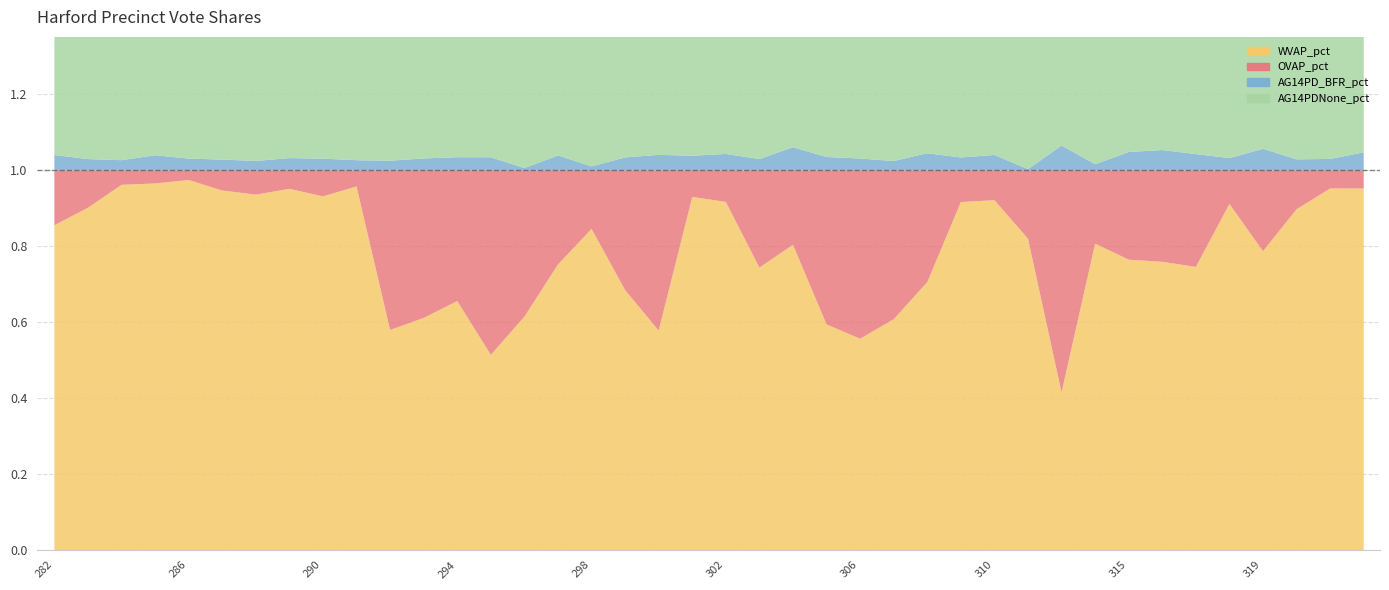

True or false: OVAP_pct and AG14PD_BFR_pct cross at least once.

True